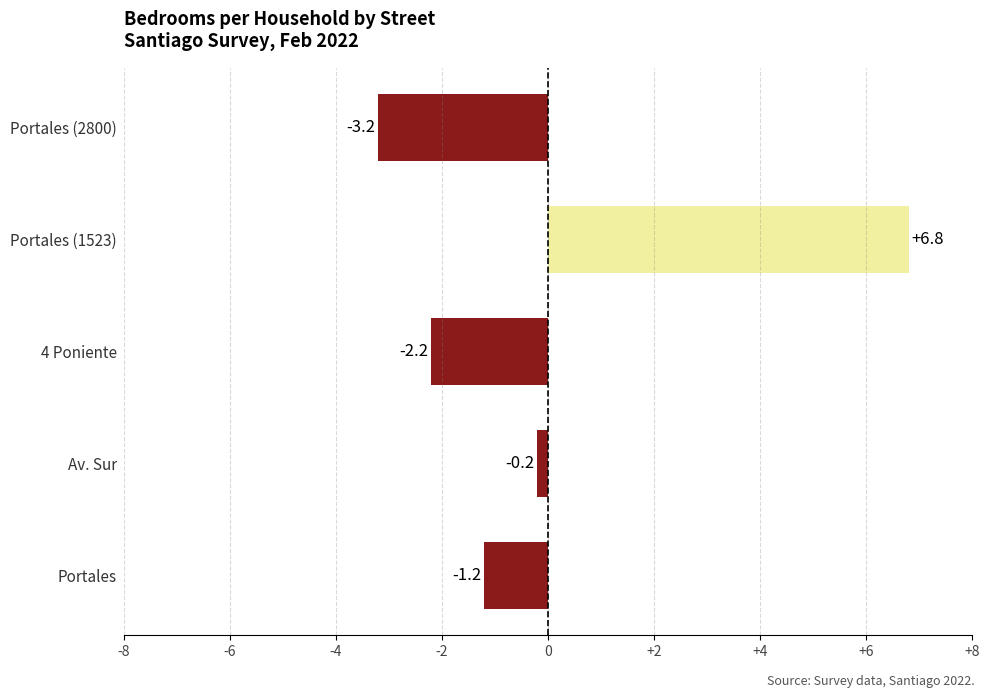

Rank the categories by value from highest to lowest.

Portales (1523), Av. Sur, Portales, 4 Poniente, Portales (2800)